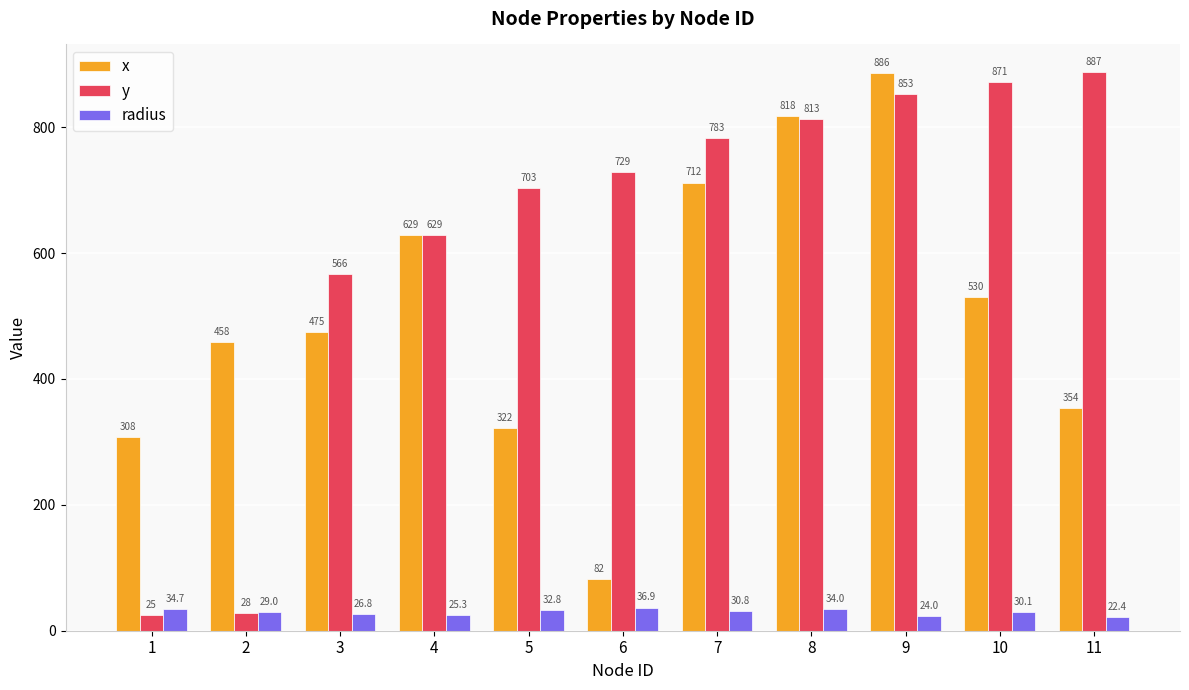

The x series shows 393.6 at 4. True or false?

False